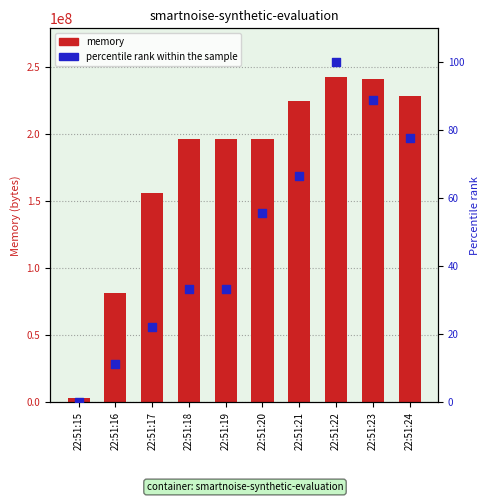

Which series has the widest spread of Y values?

memory